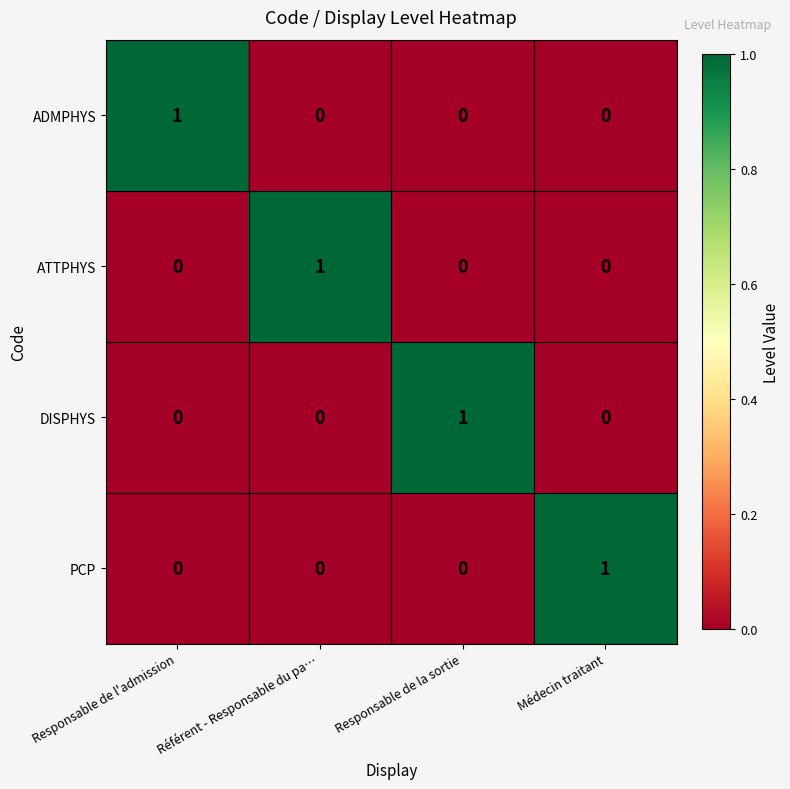

Count the ADMPHYS values in the range 0 to 1.

4